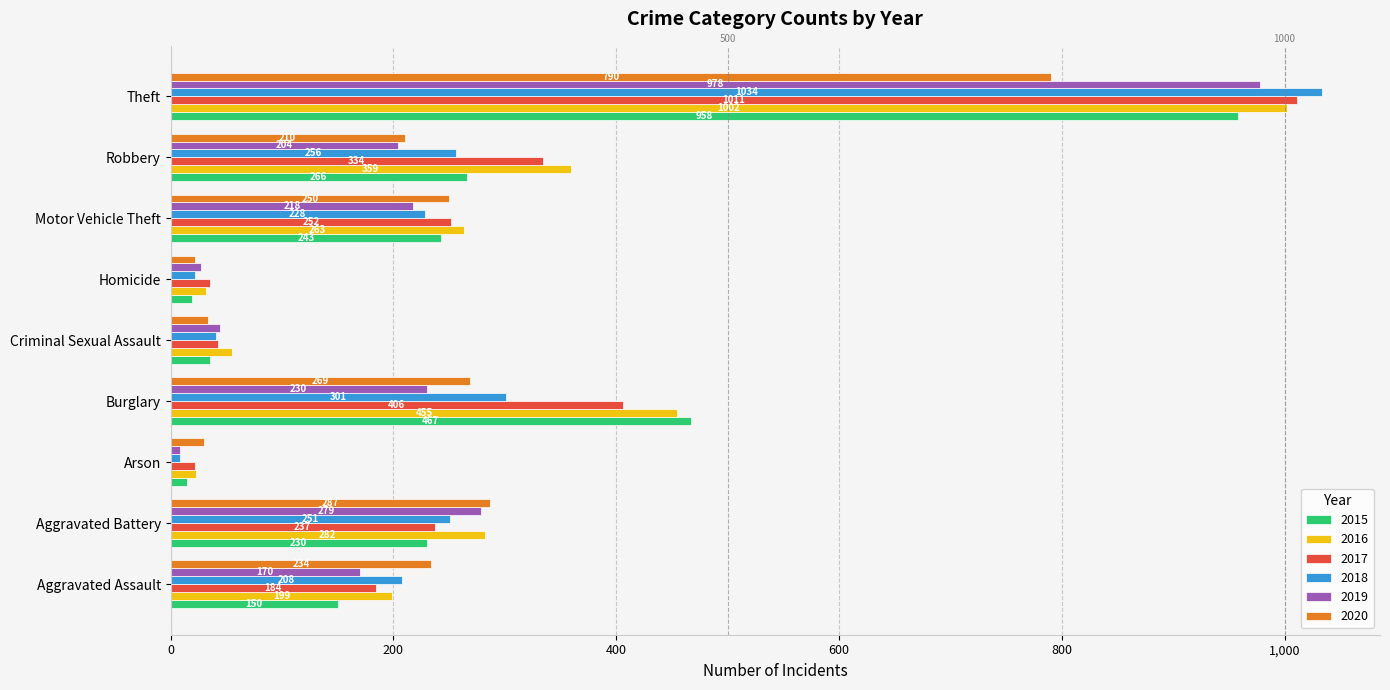

The value of 2018 at Criminal Sexual Assault is 41. True or false?

True